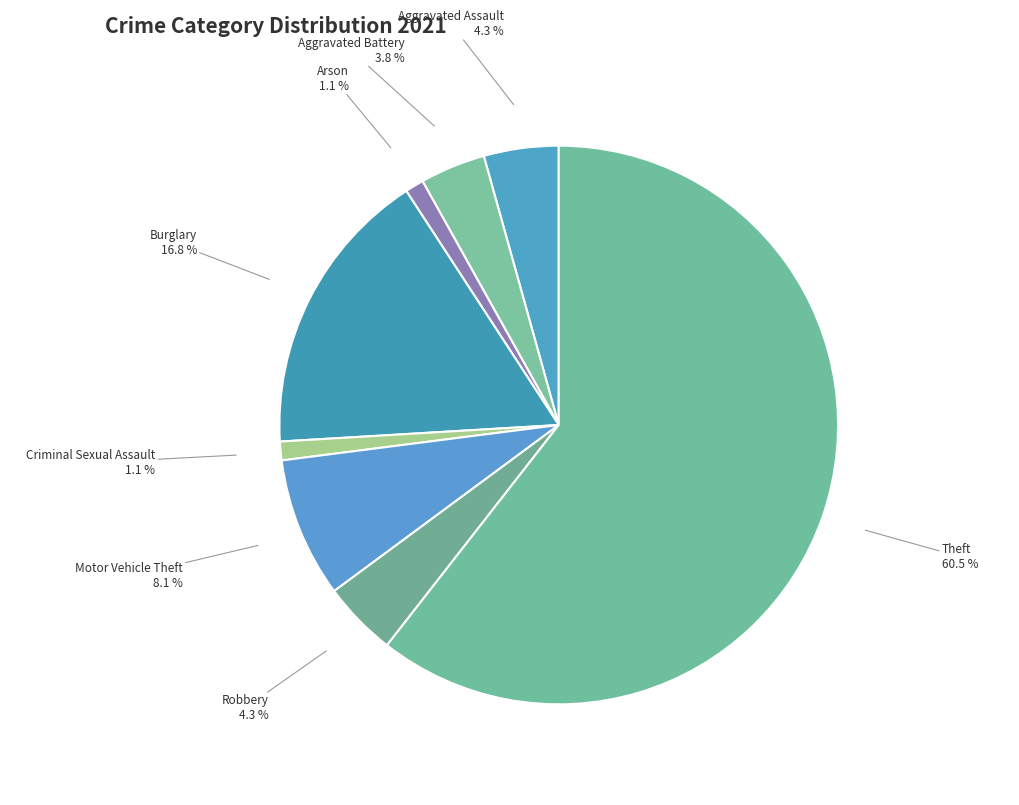

To the nearest percent, what is the average slice percentage?

12%